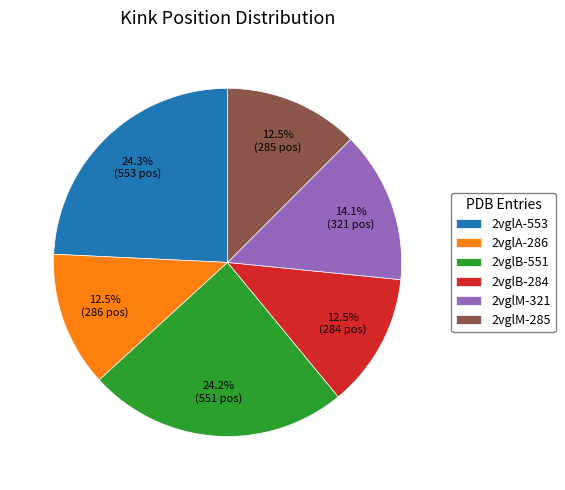

What is the ratio of the value at 2vglB-284 to the value at 2vglA-553?

0.5